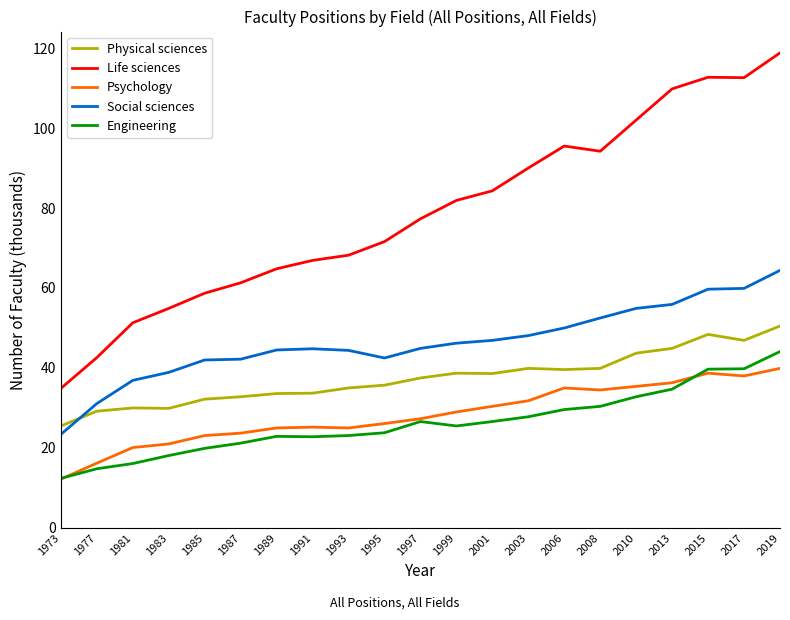

What are all the series names shown in the legend?

Physical sciences, Life sciences, Psychology, Social sciences, Engineering